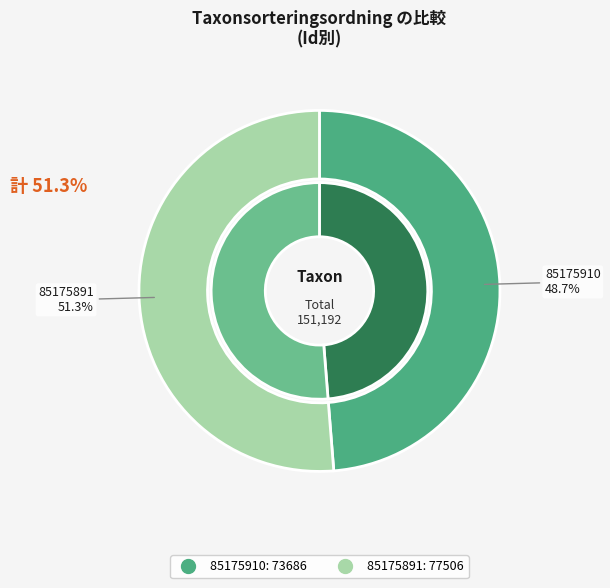

To the nearest percent, what percentage of the pie is 85175891?

51%